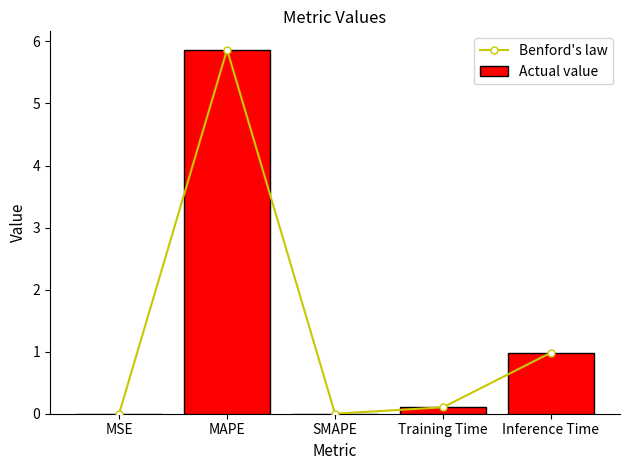

What is the difference between the maximum and minimum values in the Actual value series?

5.9